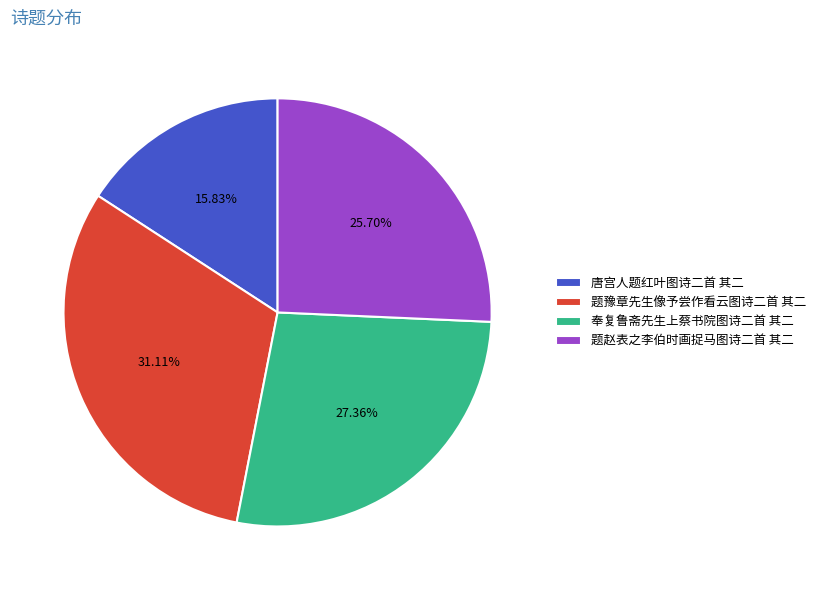

To the nearest percent, what percentage of the pie is 唐宫人题红叶图诗二首 其二?

16%